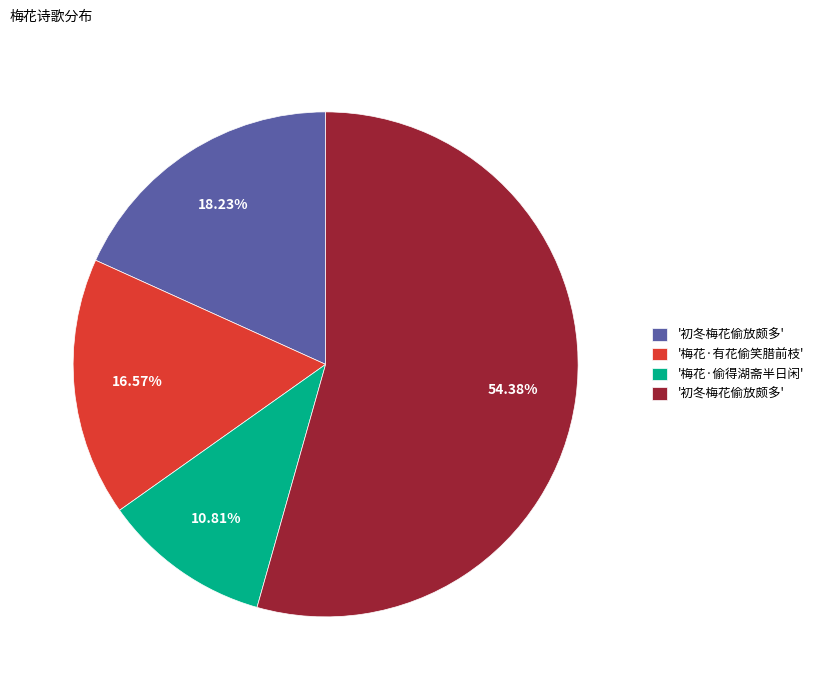

What is the largest slice in the pie chart?

初冬梅花偷放颇多